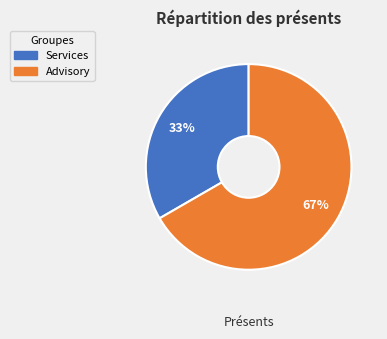

Rank the categories by value from highest to lowest.

Advisory, Services